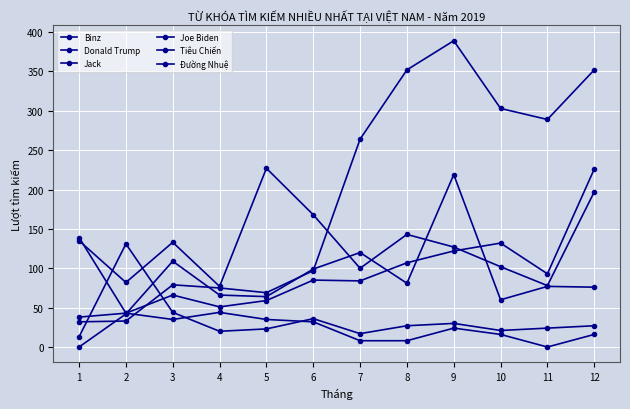

What is the difference between the Donald Trump values at 10 and 5?

2